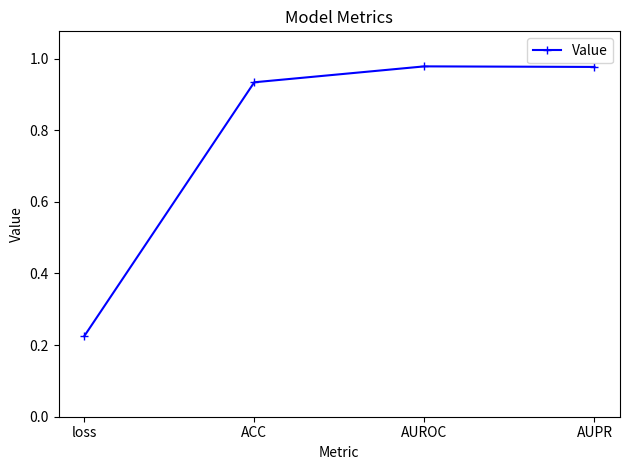

What is the difference between the maximum and minimum values?

0.8